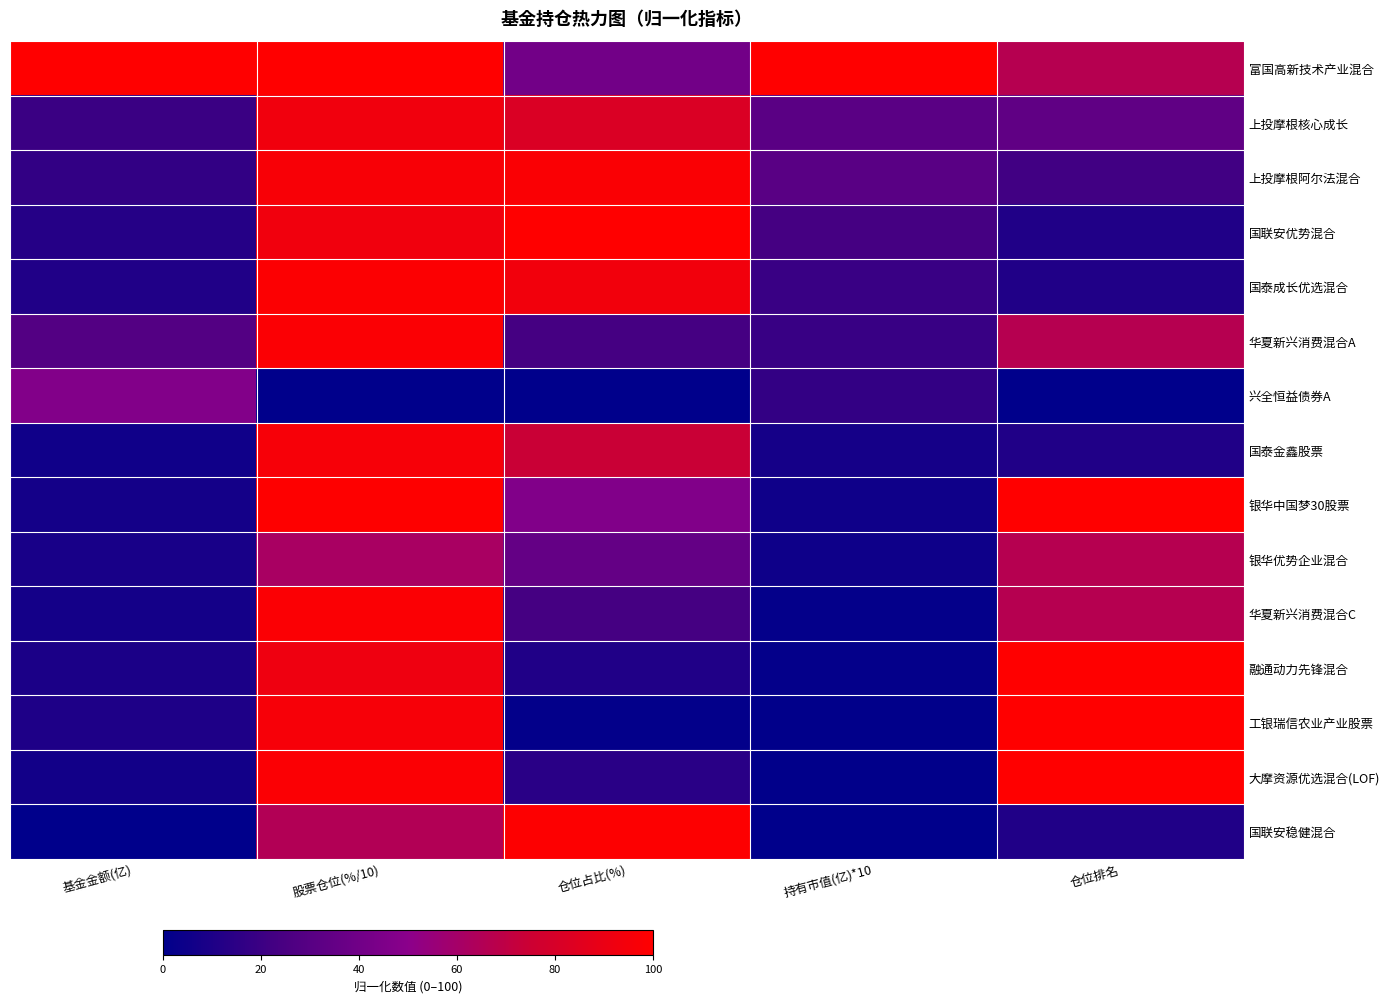

Reading right to left, list all the values displayed in this chart.

富国高新技术产业混合: 仓位排名=66.7	持有市值(亿)*10=100.0	仓位占比(%)=40.4	股票仓位(%/10)=100.0	基金金额(亿)=100.0
上投摩根核心成长: 仓位排名=33.3	持有市值(亿)*10=31.0	仓位占比(%)=81.7	股票仓位(%/10)=93.3	基金金额(亿)=19.9
上投摩根阿尔法混合: 仓位排名=22.2	持有市值(亿)*10=30.8	仓位占比(%)=97.6	股票仓位(%/10)=96.6	基金金额(亿)=16.9
国联安优势混合: 仓位排名=11.1	持有市值(亿)*10=23.2	仓位占比(%)=100.0	股票仓位(%/10)=93.0	基金金额(亿)=12.5
国泰成长优选混合: 仓位排名=11.1	持有市值(亿)*10=19.5	仓位占比(%)=93.5	股票仓位(%/10)=98.7	基金金额(亿)=11.2
华夏新兴消费混合A: 仓位排名=66.7	持有市值(亿)*10=18.9	仓位占比(%)=23.1	股票仓位(%/10)=97.9	基金金额(亿)=28.4
兴全恒益债券A: 仓位排名=0.0	持有市值(亿)*10=17.3	仓位占比(%)=0.0	股票仓位(%/10)=0.0	基金金额(亿)=46.8
国泰金鑫股票: 仓位排名=11.1	持有市值(亿)*10=7.4	仓位占比(%)=74.1	股票仓位(%/10)=95.8	基金金额(亿)=5.7
银华中国梦30股票: 仓位排名=100.0	持有市值(亿)*10=5.1	仓位占比(%)=46.3	股票仓位(%/10)=99.4	基金金额(亿)=6.8
银华优势企业混合: 仓位排名=66.7	持有市值(亿)*10=5.1	仓位占比(%)=34.8	股票仓位(%/10)=61.5	基金金额(亿)=8.4
华夏新兴消费混合C: 仓位排名=66.7	持有市值(亿)*10=1.9	仓位占比(%)=23.1	股票仓位(%/10)=97.9	基金金额(亿)=6.9
融通动力先锋混合: 仓位排名=100.0	持有市值(亿)*10=1.6	仓位占比(%)=11.2	股票仓位(%/10)=91.9	基金金额(亿)=9.1
工银瑞信农业产业股票: 仓位排名=100.0	持有市值(亿)*10=0.5	仓位占比(%)=1.4	股票仓位(%/10)=95.9	基金金额(亿)=10.2
大摩资源优选混合(LOF): 仓位排名=100.0	持有市值(亿)*10=0.4	仓位占比(%)=13.8	股票仓位(%/10)=98.0	基金金额(亿)=6.6
国联安稳健混合: 仓位排名=11.1	持有市值(亿)*10=0.0	仓位占比(%)=99.1	股票仓位(%/10)=64.9	基金金额(亿)=0.0